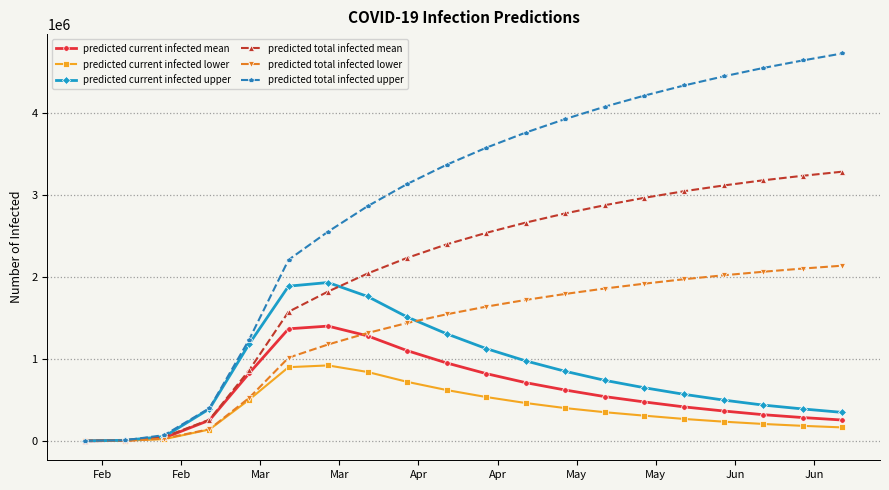

List the series in order of their peak value, highest first.

predicted total infected upper, predicted total infected mean, predicted total infected lower, predicted current infected upper, predicted current infected mean, predicted current infected lower